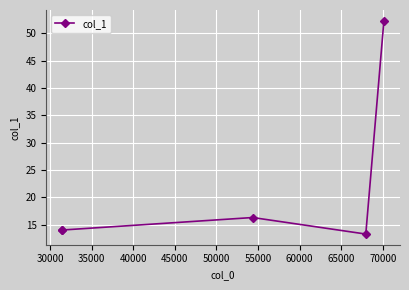

True or false: the data has more than 1 interior local peaks.

False